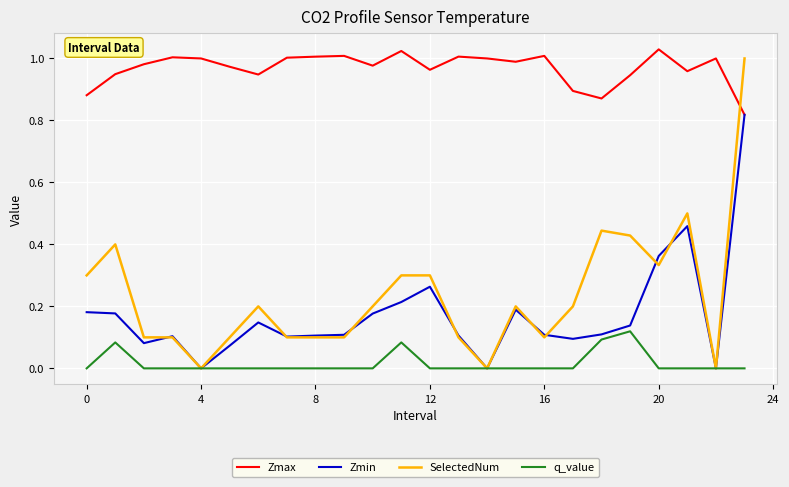

Which series has the largest total across all categories?

Zmax